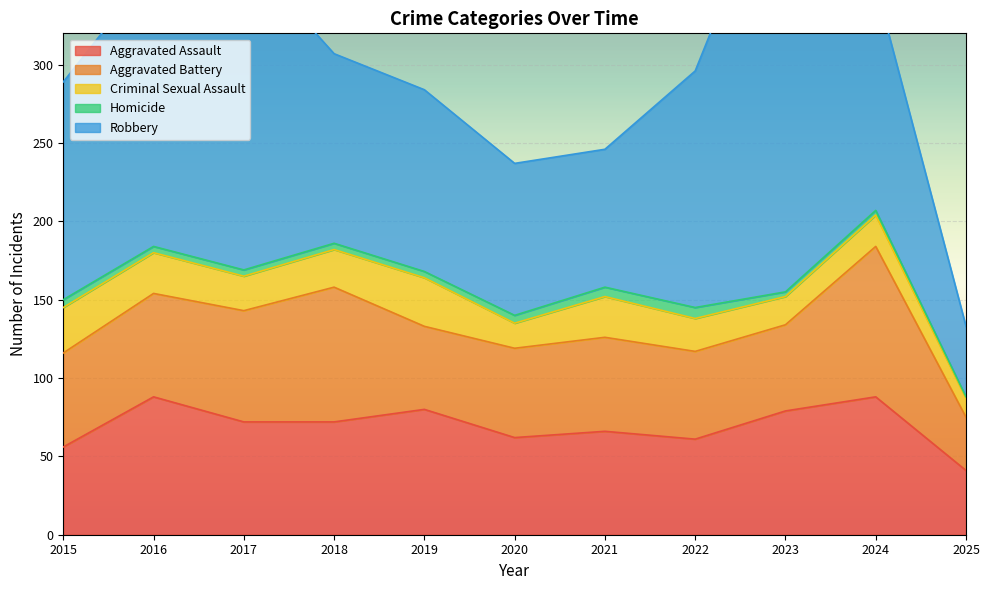

The Robbery series shows 151 at 2022. True or false?

True